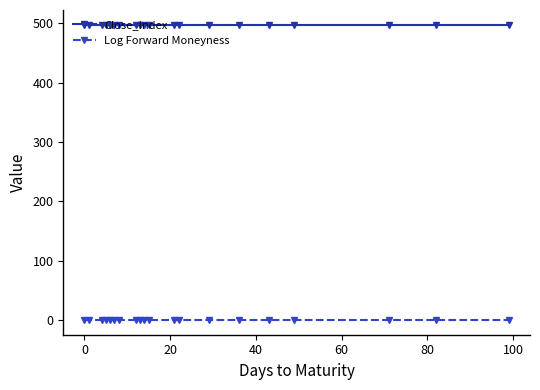

What is the value of the Close_Index point at the 12th from the left?

497.7